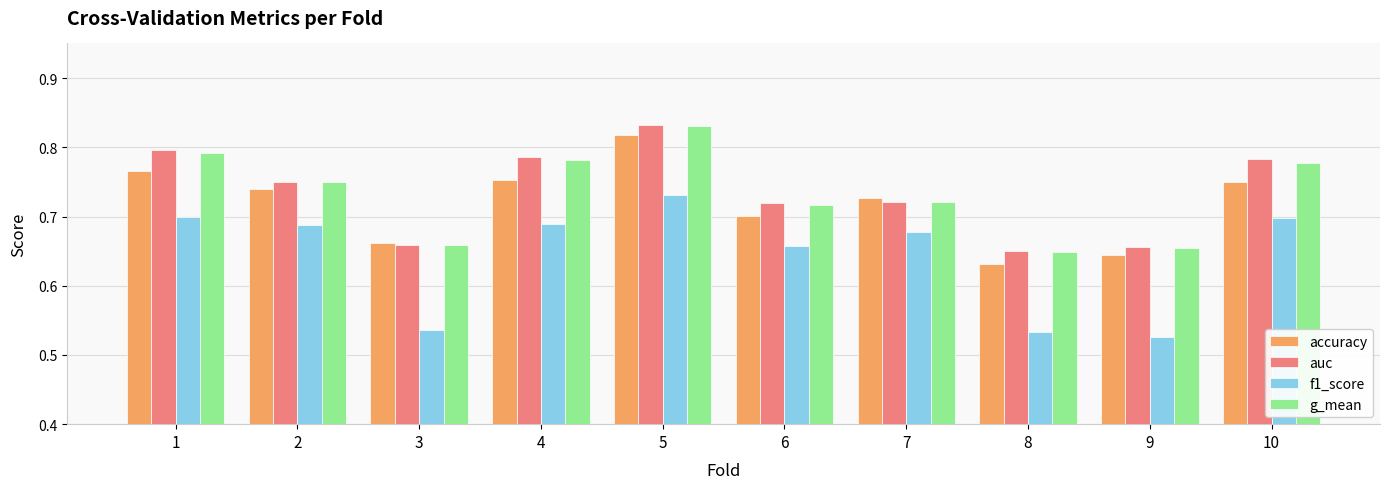

Which label corresponds to the largest value in the chart?

5